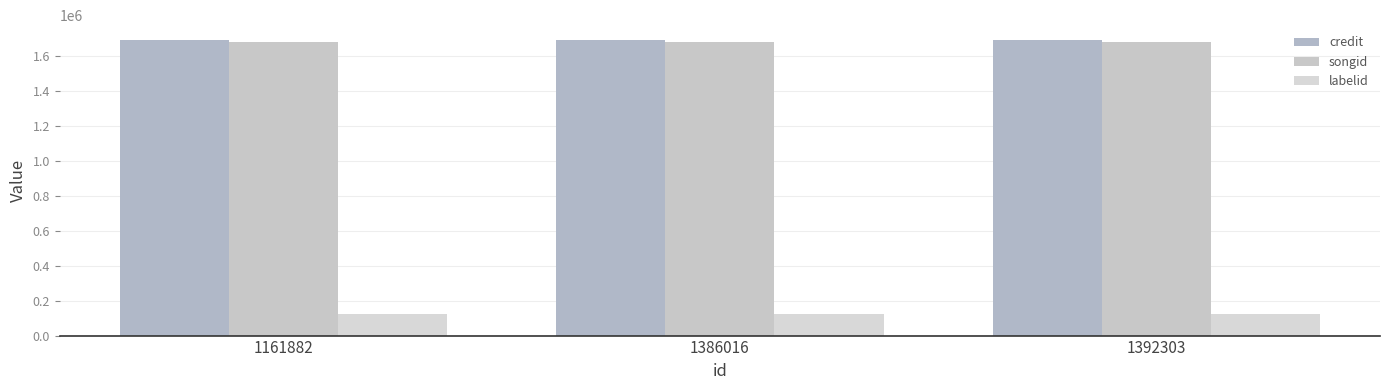

At which label does labelid reach its peak?

1161882